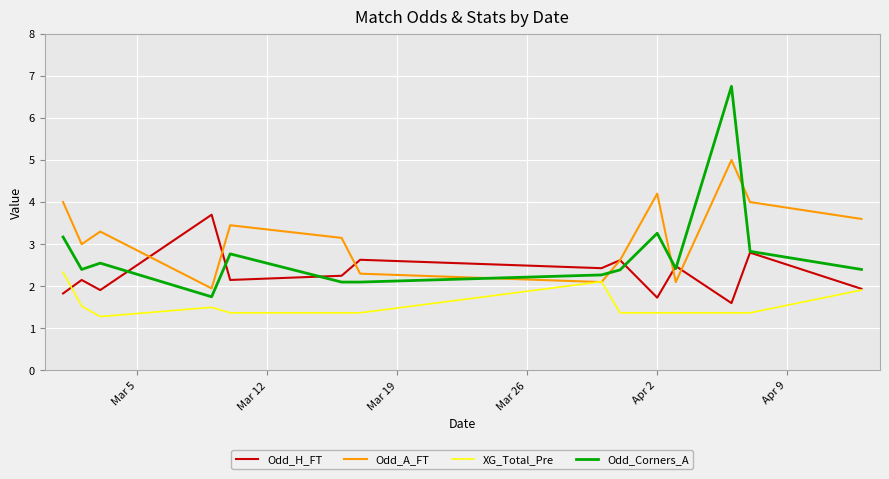

Rank the series by their maximum value, from lowest to highest.

XG_Total_Pre, Odd_H_FT, Odd_A_FT, Odd_Corners_A